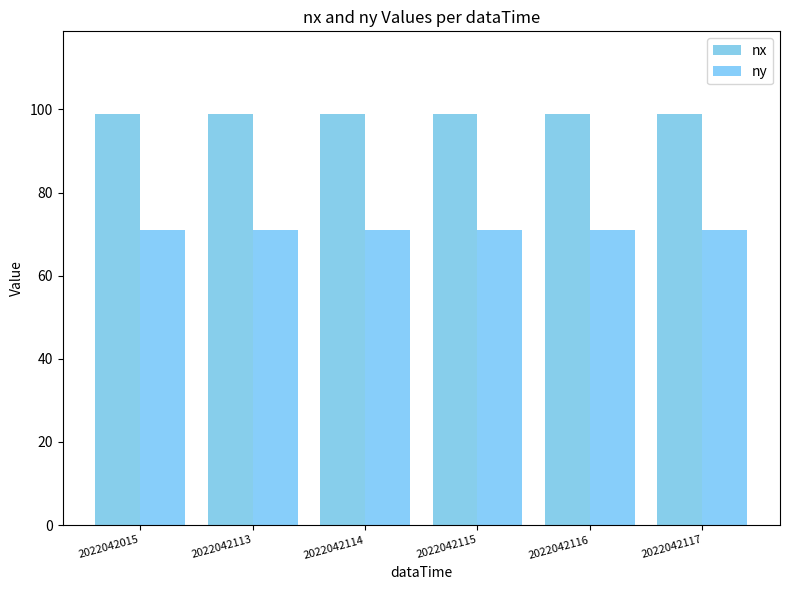

Reading left to right, extract all data points from this chart.

nx: 99	99	99	99	99	99
ny: 71	71	71	71	71	71